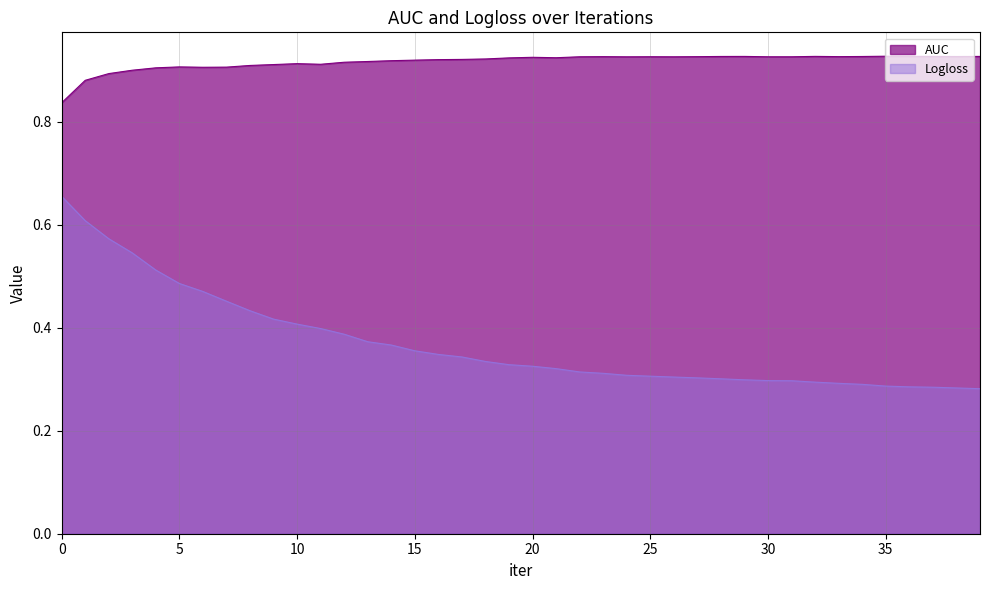

The value of AUC at 3 is 0.5. True or false?

False